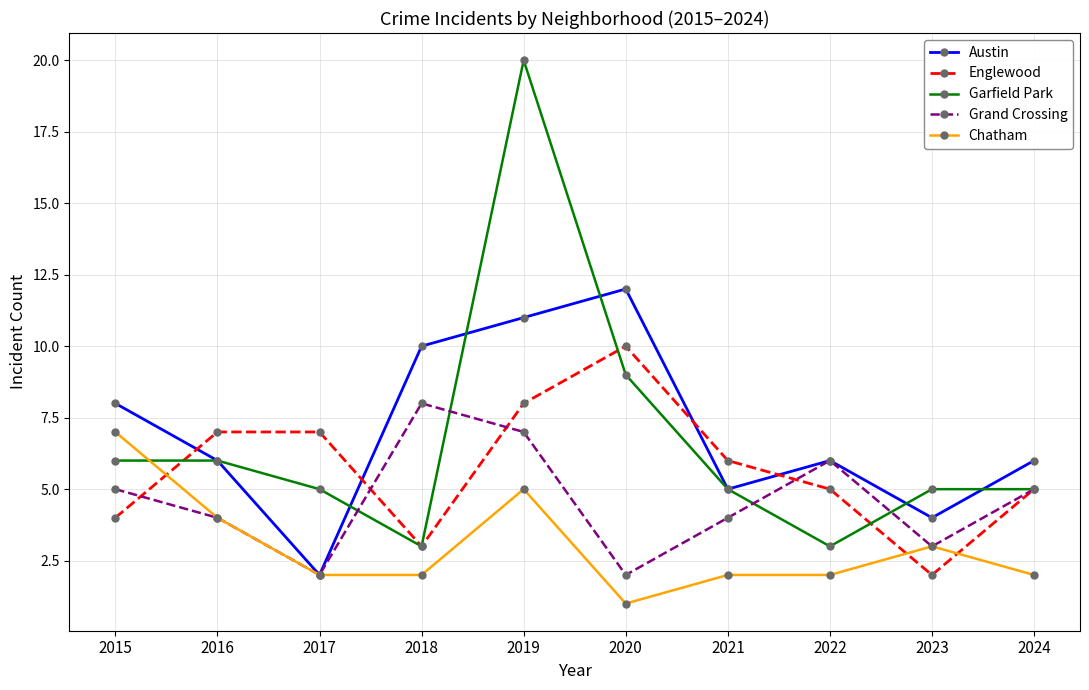

Where is the first local minimum for Englewood?

2018